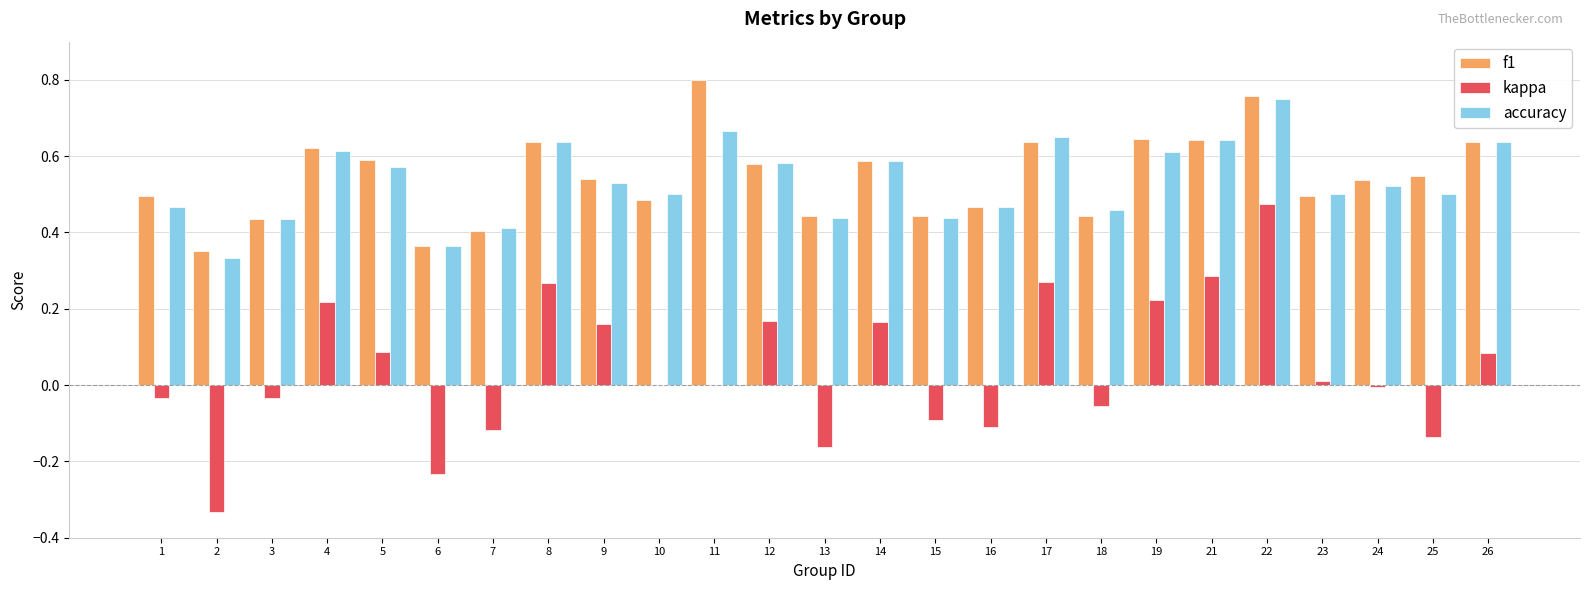

How many groups of bars are there?

25